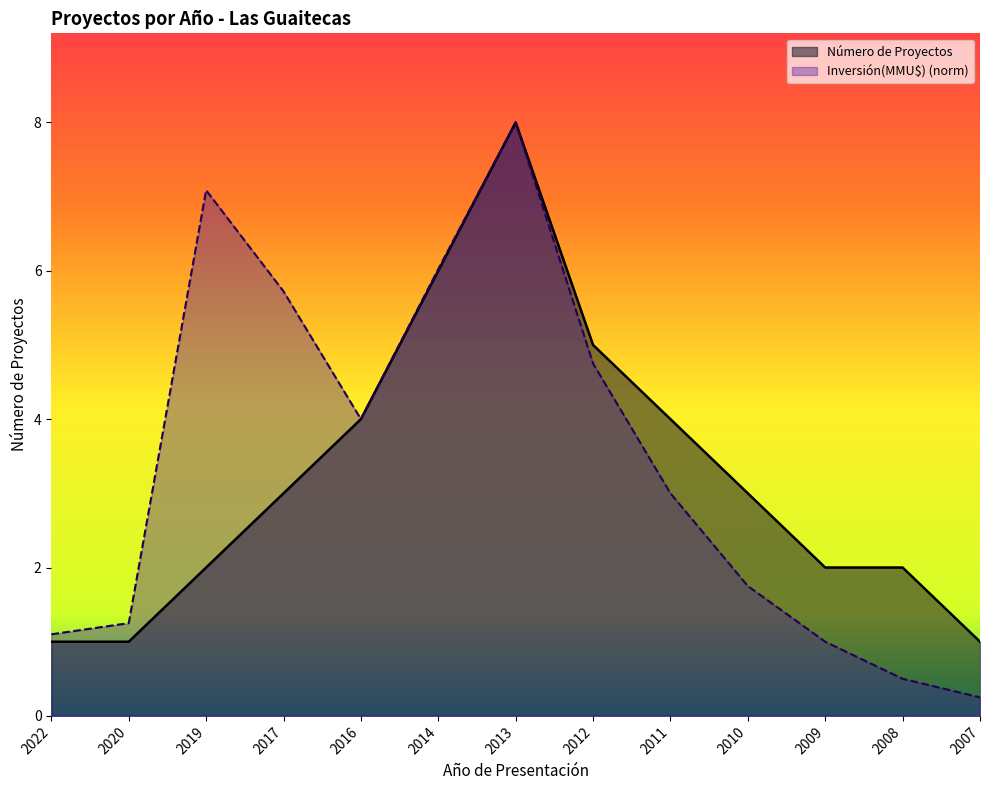

In Inversión(MMU$), how many points are lower than both neighbors (excluding endpoints)?

1